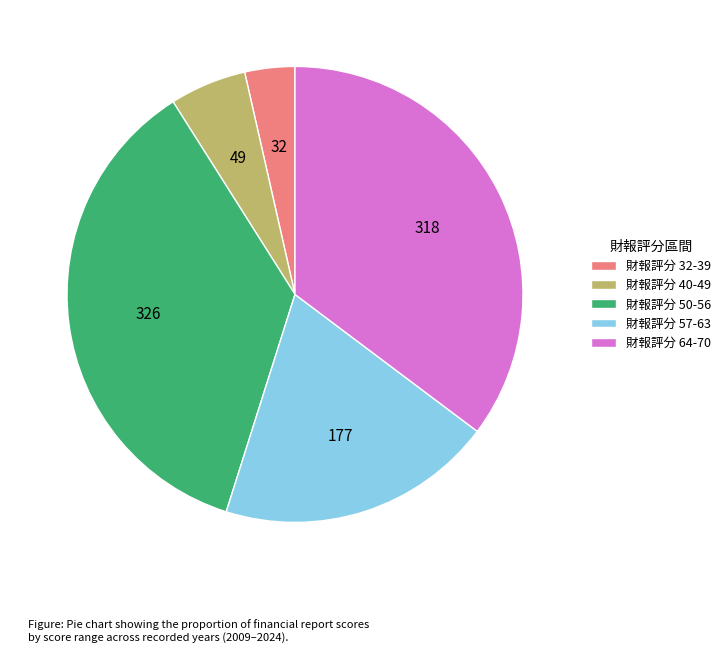

Is there a majority slice in this chart?

No